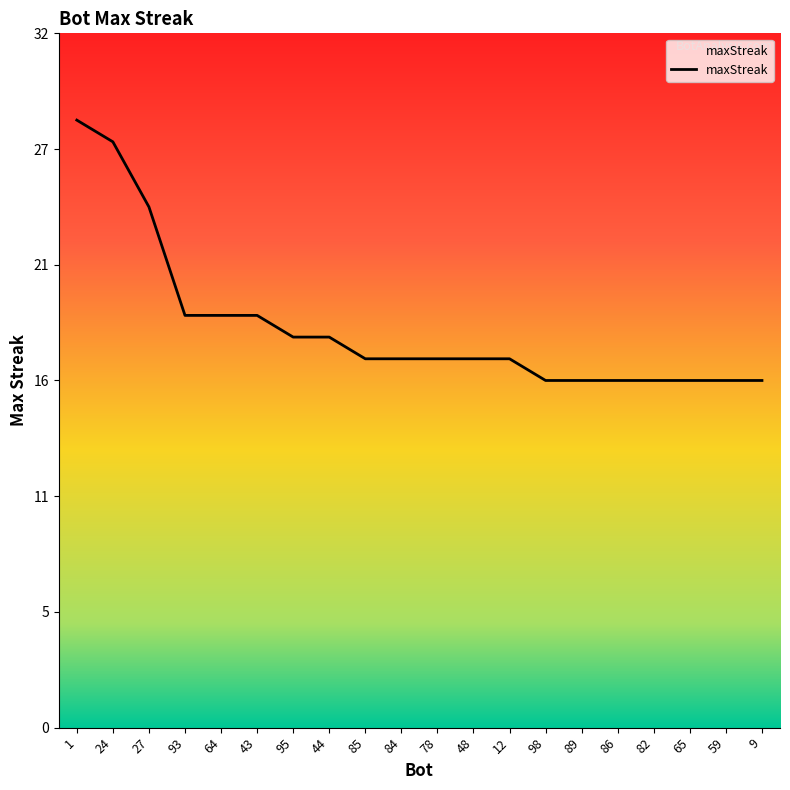

Is this an area chart (filled region under the line)?

Yes